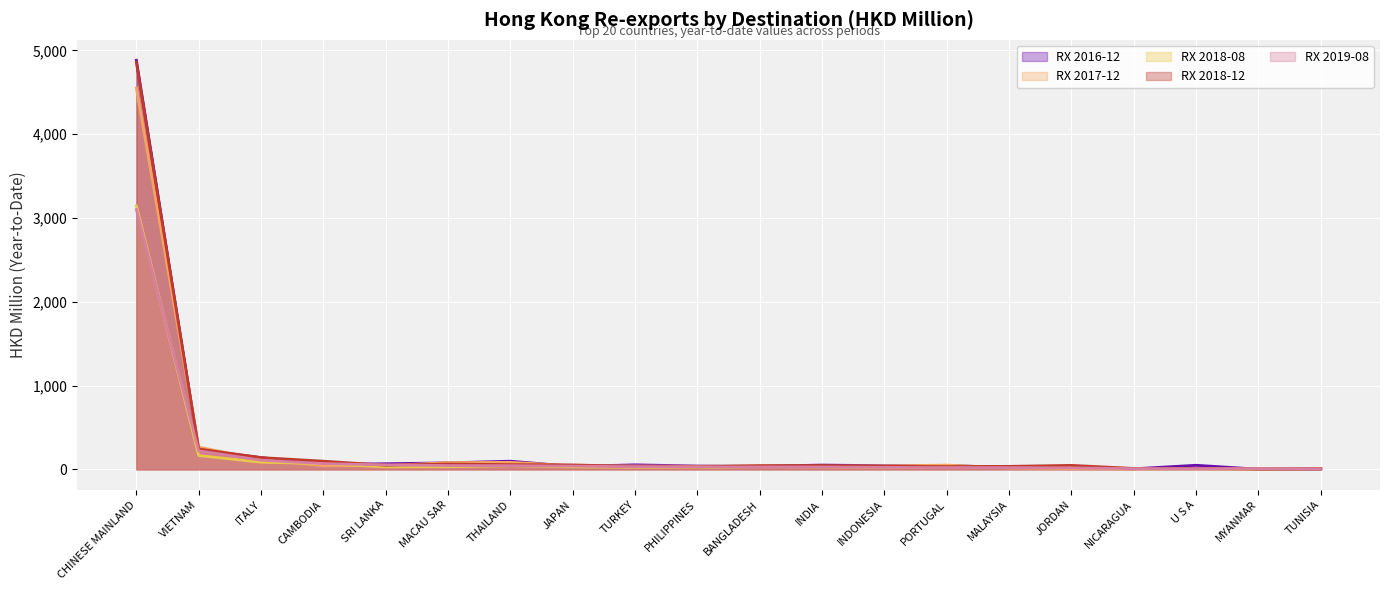

Is it true that 201812 equals 242.1 at VIETNAM?

True